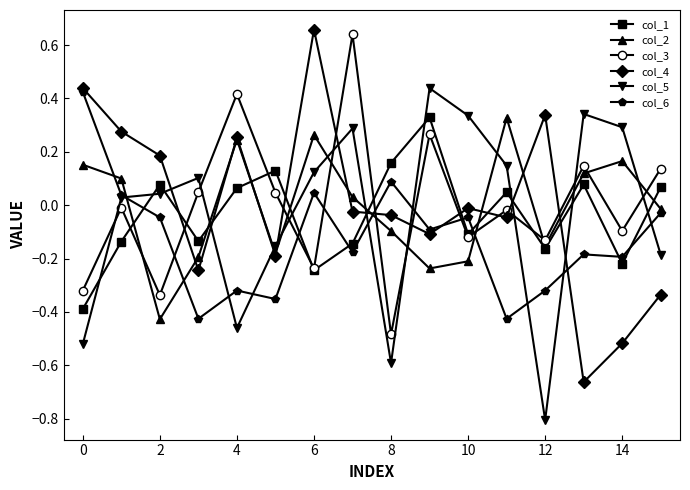

How many series are shown in this chart?

6